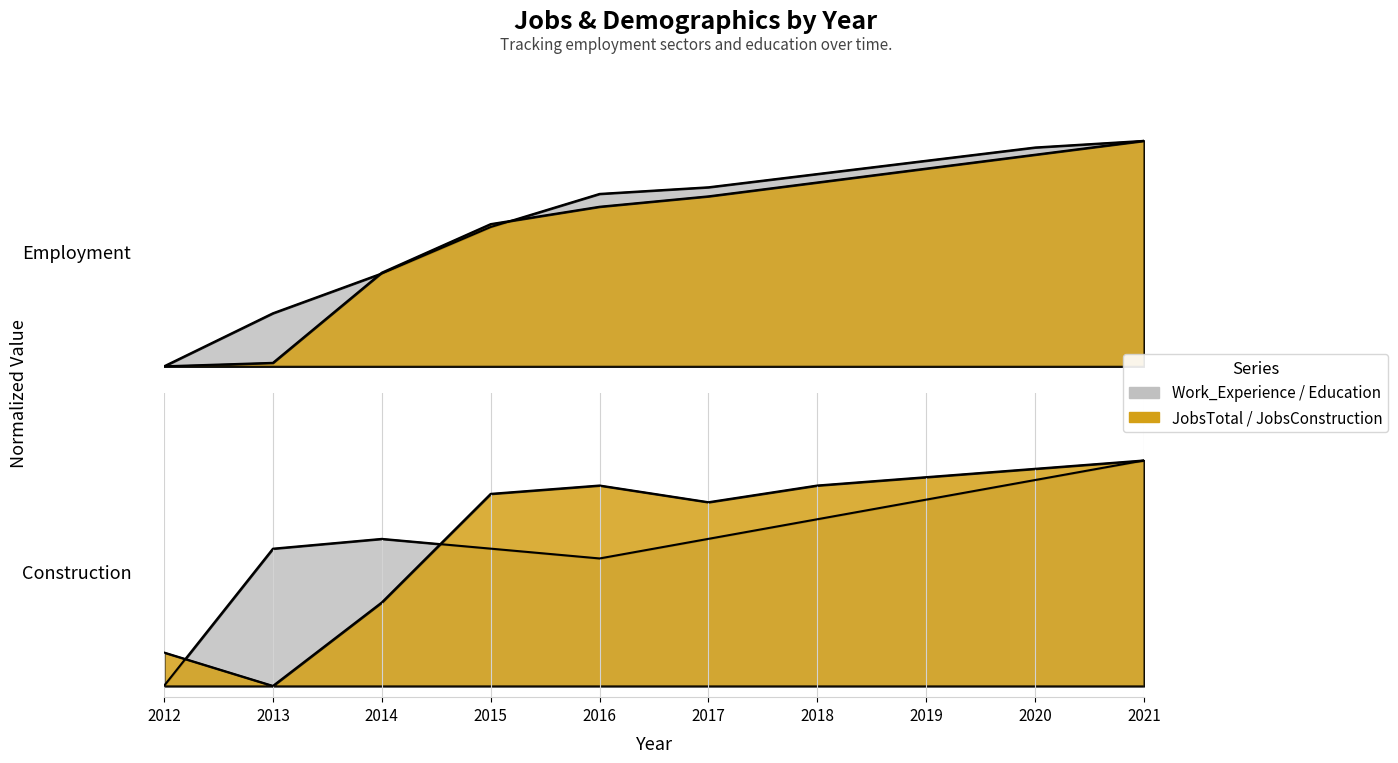

True or false: JobsTotal and Education cross at least once.

True